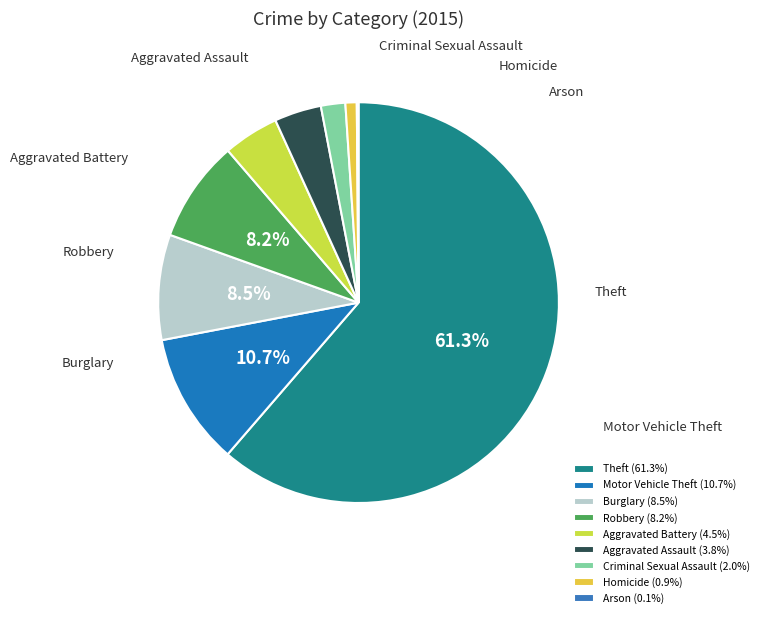

Count the number of slices in the pie.

9